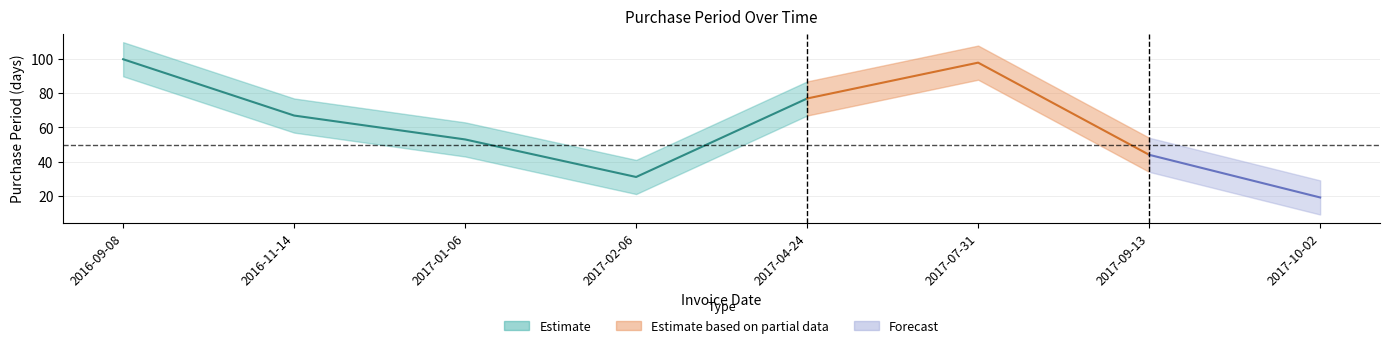

List the labels in order of value, smallest first.

2017-10-02, 2017-02-06, 2017-09-13, 2017-01-06, 2016-11-14, 2017-04-24, 2017-07-31, 2016-09-08